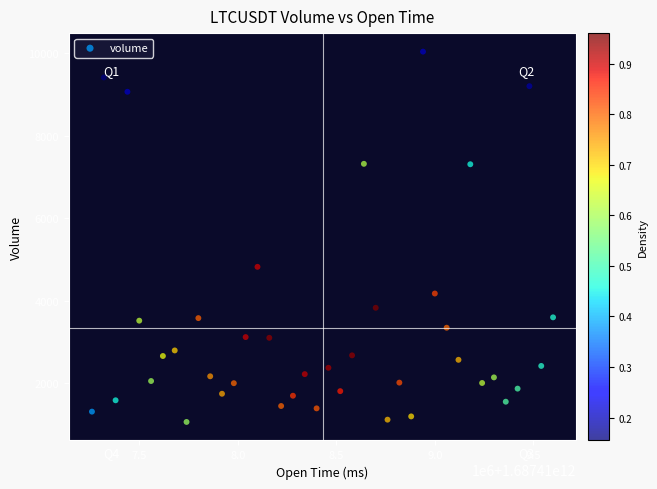

What is the range of X values (max minus min)?

2340000.0